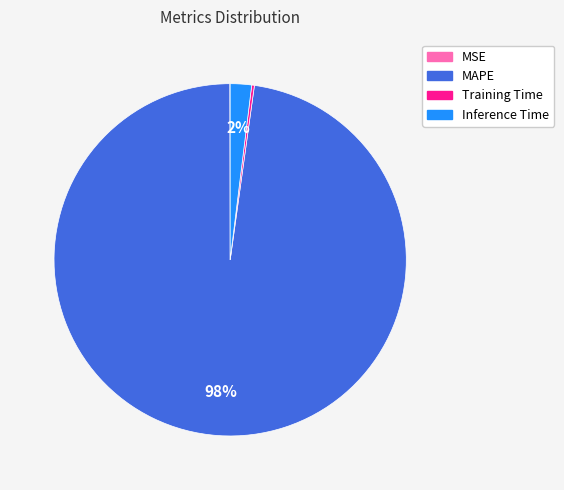

To the nearest percent, what is the difference between the largest and smallest slice percentages?

98%